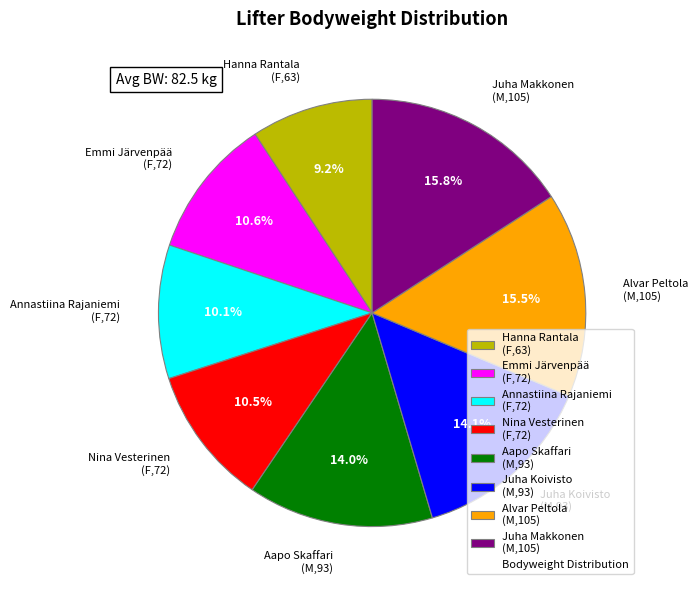

Which category has the smallest portion of the pie?

Hanna Rantala (F,63)